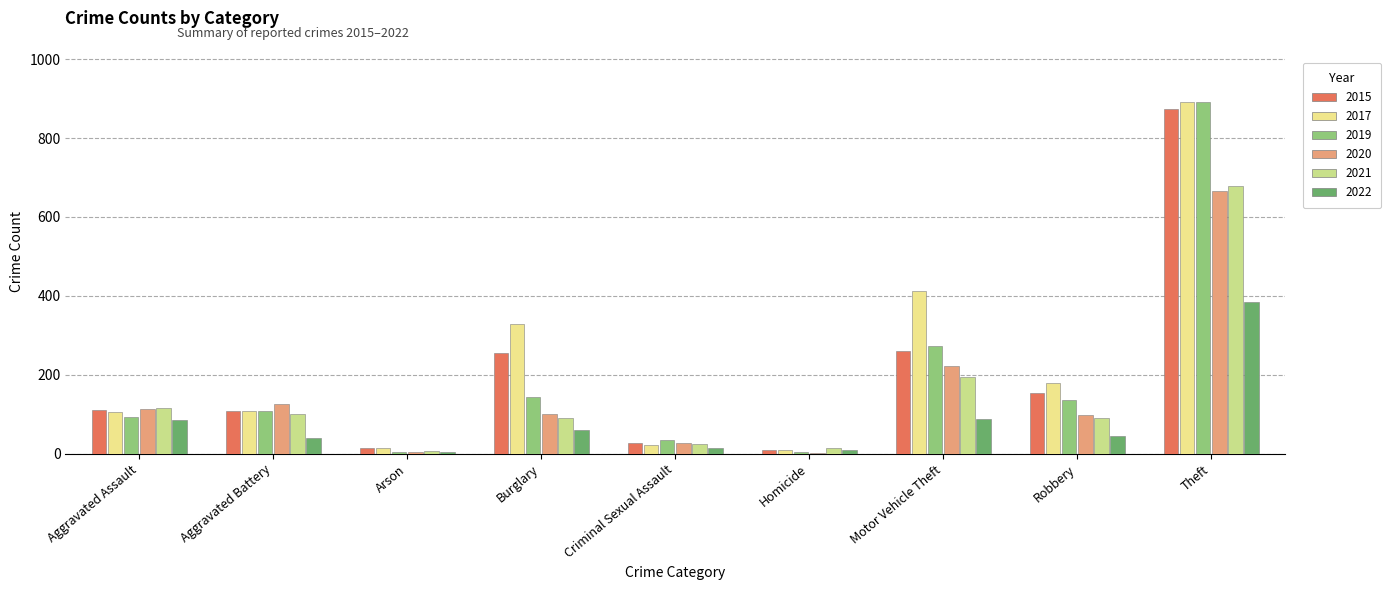

How many series are shown in this chart?

6